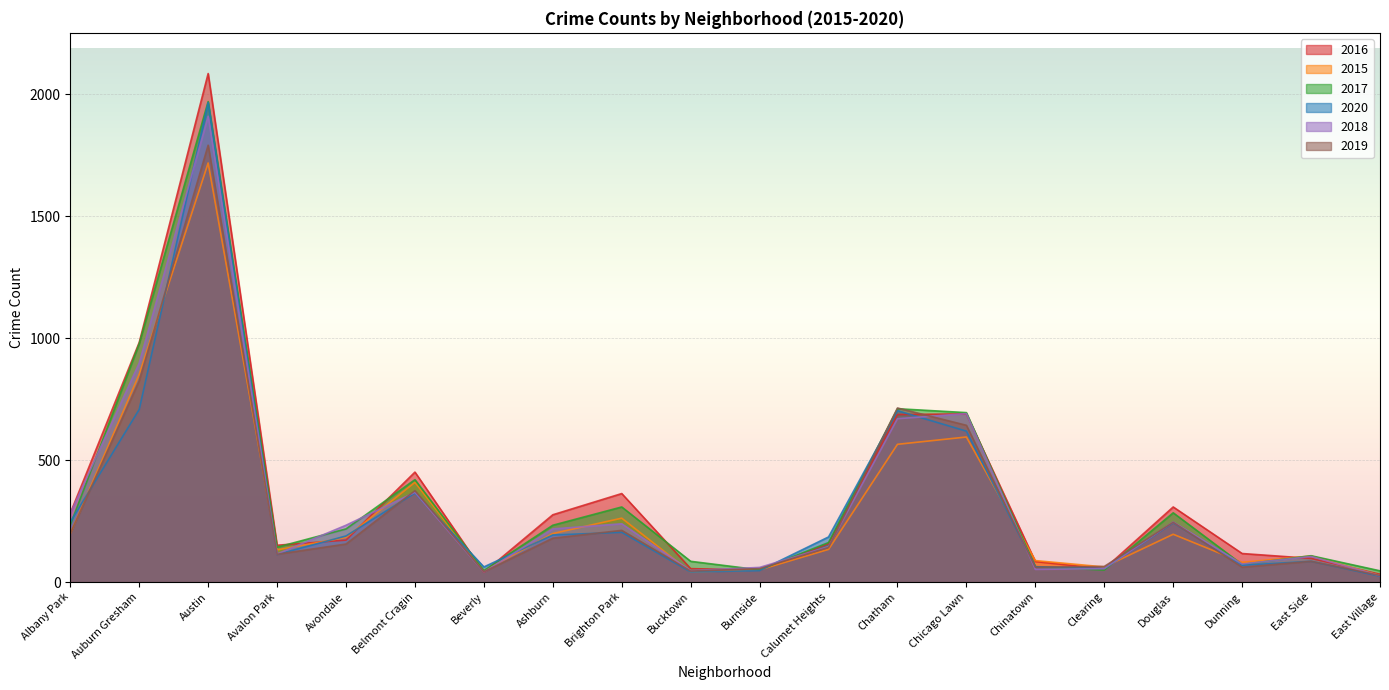

At Bucktown, list the series in order from smallest to largest.

2015, 2020, 2019, 2018, 2016, 2017